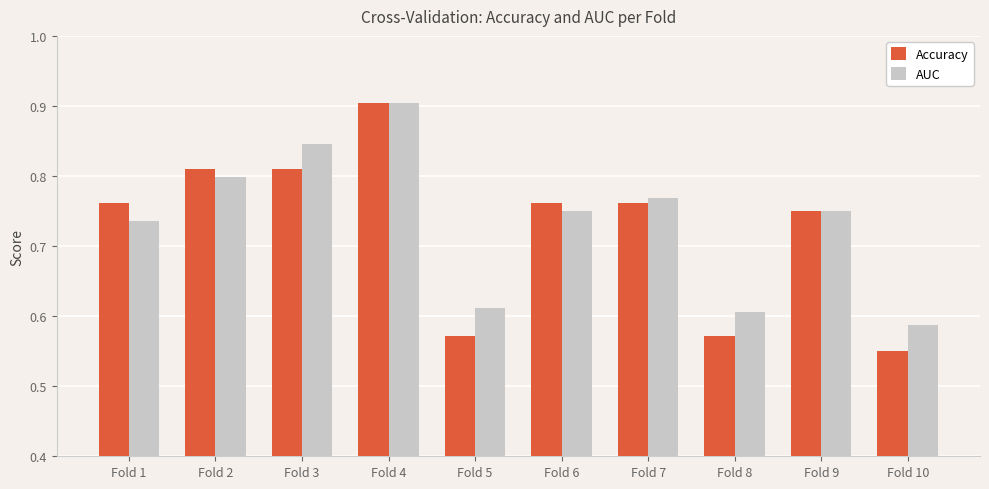

Which series changed the most between Fold 3 and Fold 4?

Accuracy